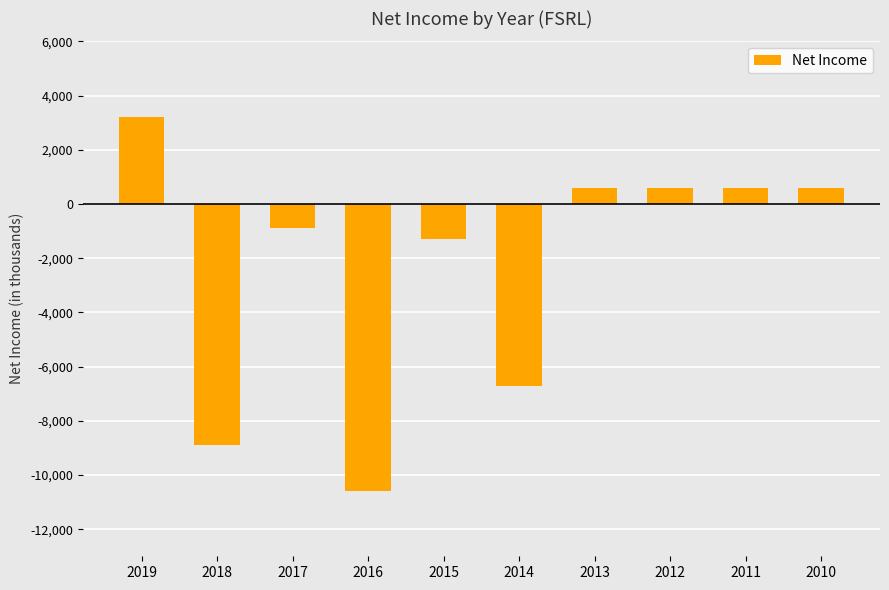

Reading left to right, what are all the values shown in this chart?

2019=3200	2018=-8900	2017=-900	2016=-10600	2015=-1300	2014=-6700	2013=600	2012=600	2011=600	2010=600